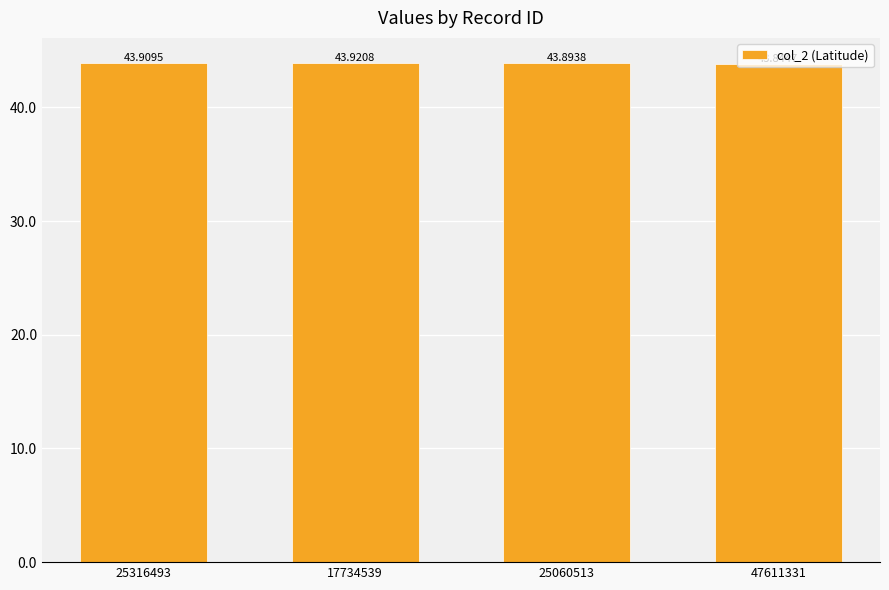

Which category has the lowest value across all series?

47611331